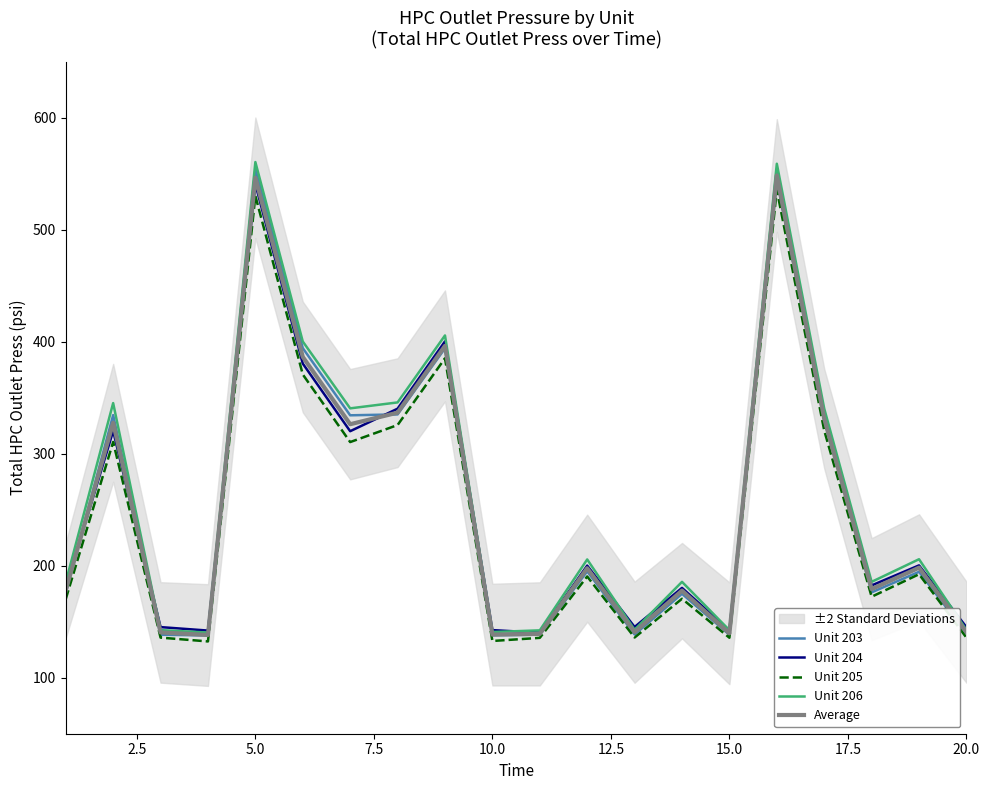

What is the maximum value for Unit 206?

560.4